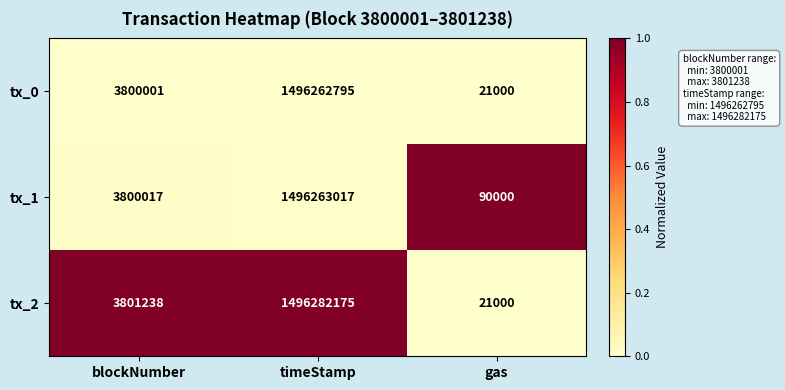

What is the maximum value shown in the chart?

1496282175